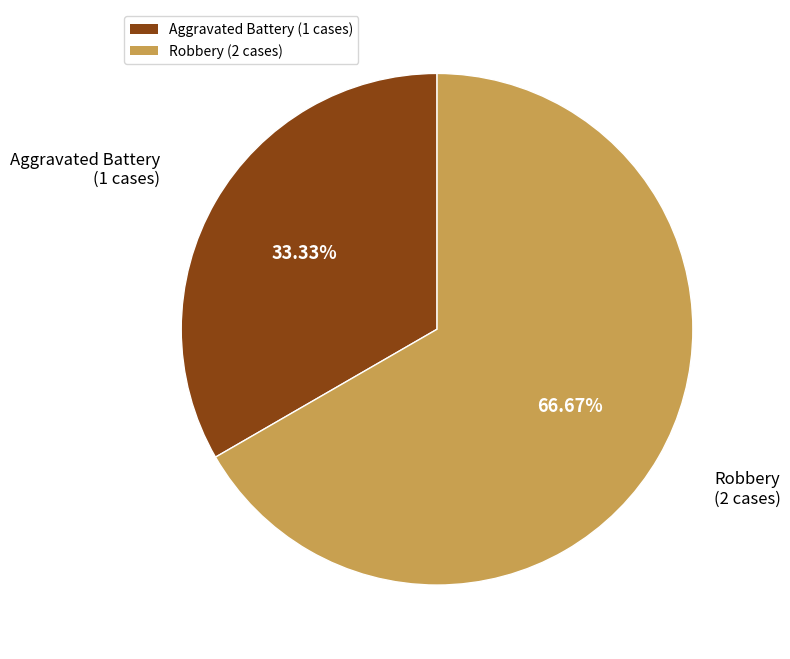

Between Robbery (2 cases) and Aggravated Battery (1 cases), which is larger?

Robbery (2 cases)